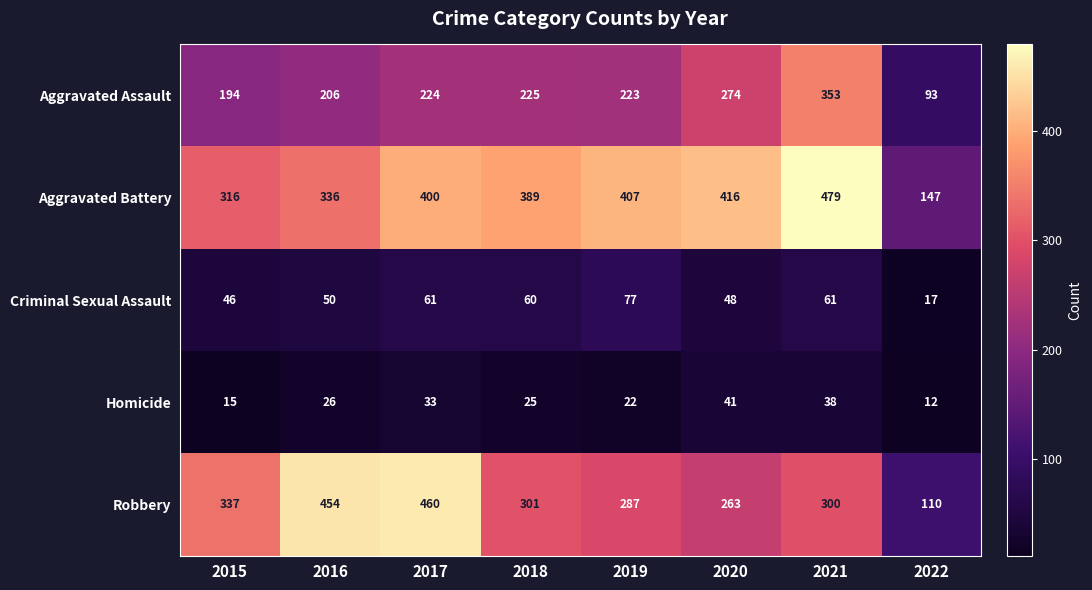

What is the spread (max minus min) of values at 2015?

322